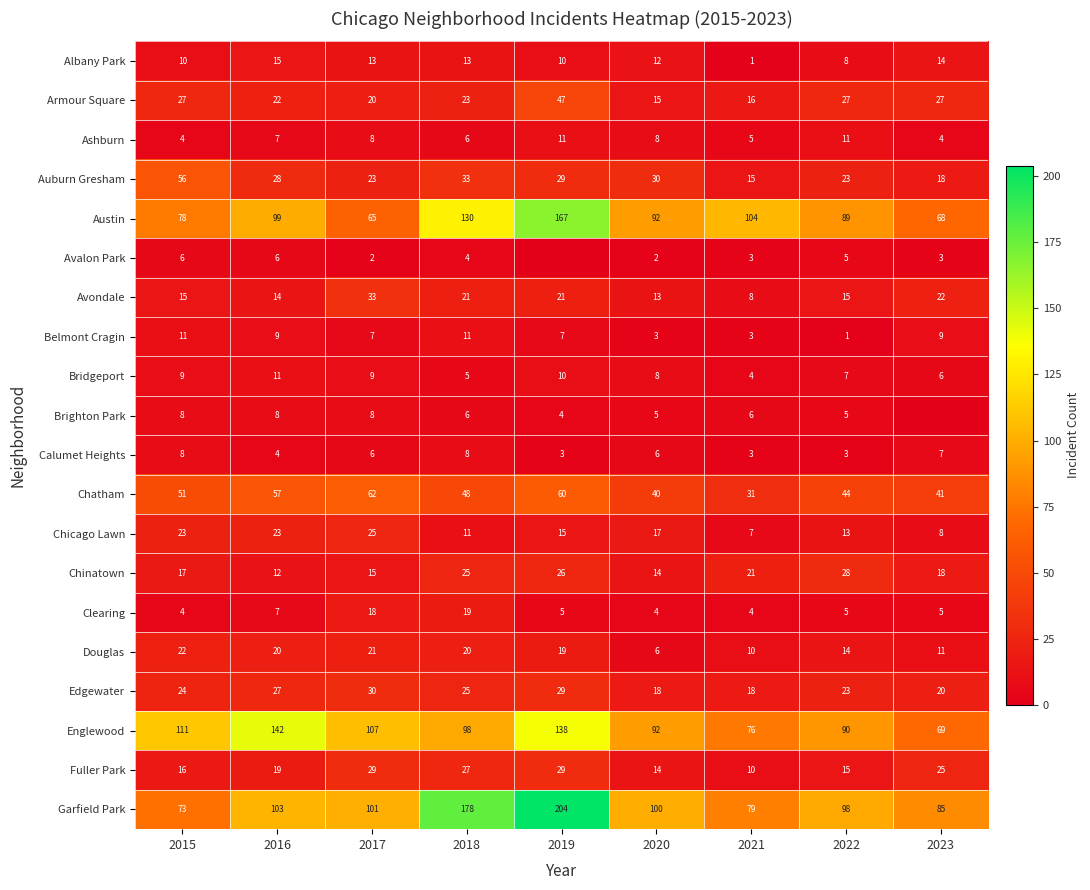

Count the number of data series in this chart.

20